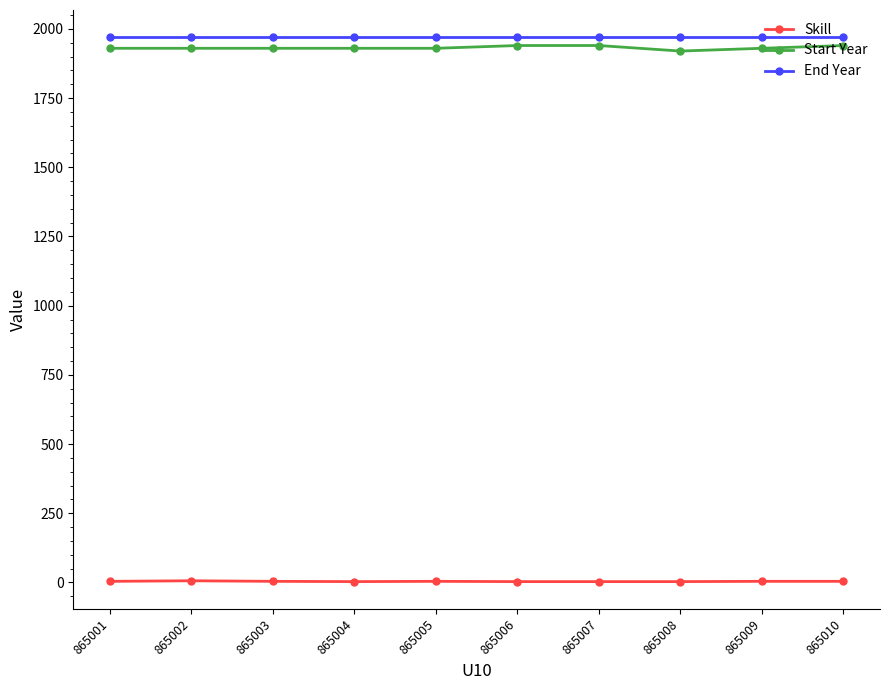

True or false: Skill and End Year cross at least once.

False